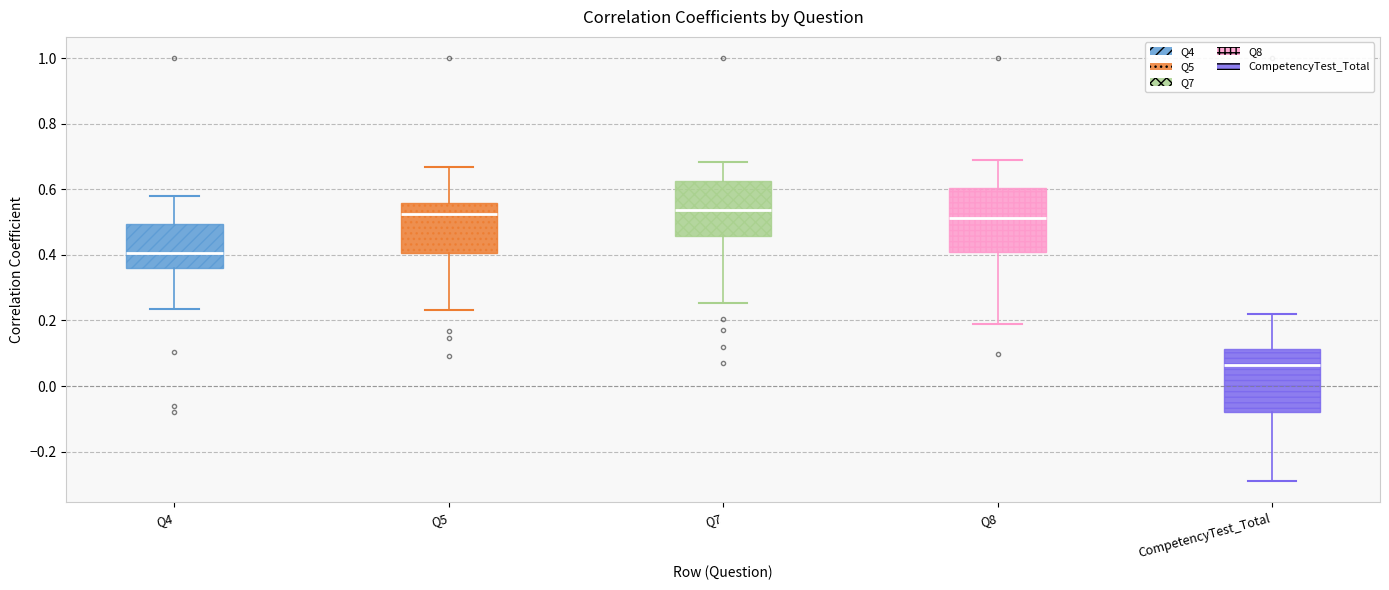

Reading left to right, read every box against the y-axis: the position of its median line, the range the box covers, and the ends of its whiskers. The values are not printed on the chart, so give them approximately, as read against the axis.

Q4: median 0.40, box 0.36 to 0.50, whiskers 0.24 to 0.58
Q5: median 0.52, box 0.40 to 0.56, whiskers 0.24 to 0.66
Q7: median 0.54, box 0.46 to 0.62, whiskers 0.26 to 0.68
Q8: median 0.52, box 0.40 to 0.60, whiskers 0.18 to 0.68
CompetencyTest_Total: median 0.06, box -0.08 to 0.12, whiskers -0.30 to 0.22